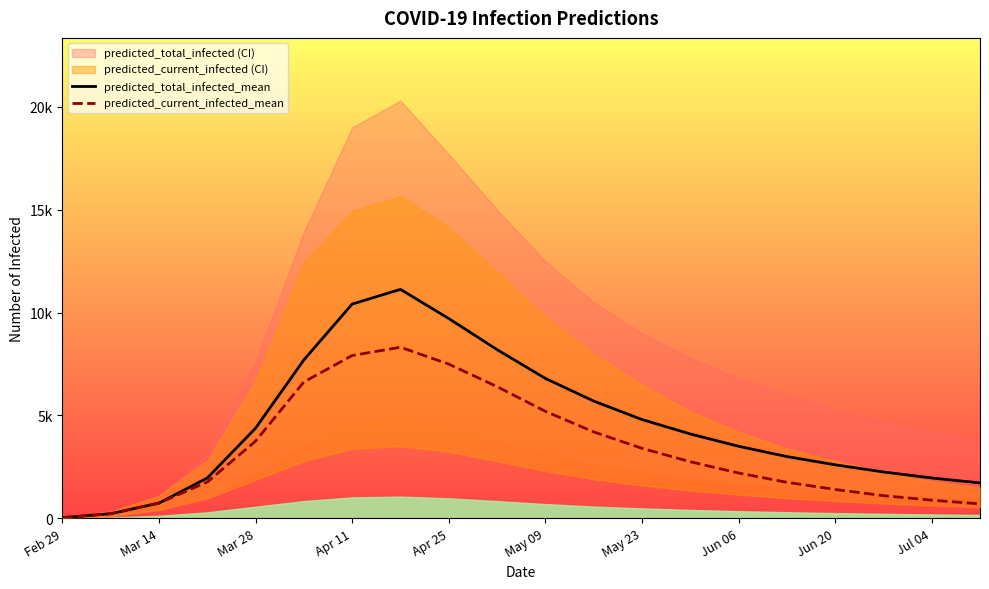

Does the chart have visible grid lines?

No